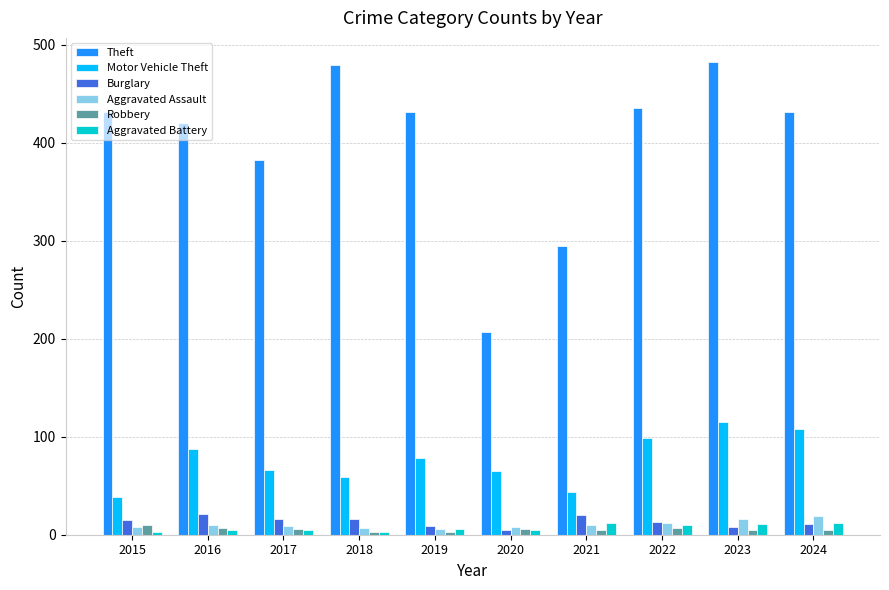

Does the chart contain any negative values?

No